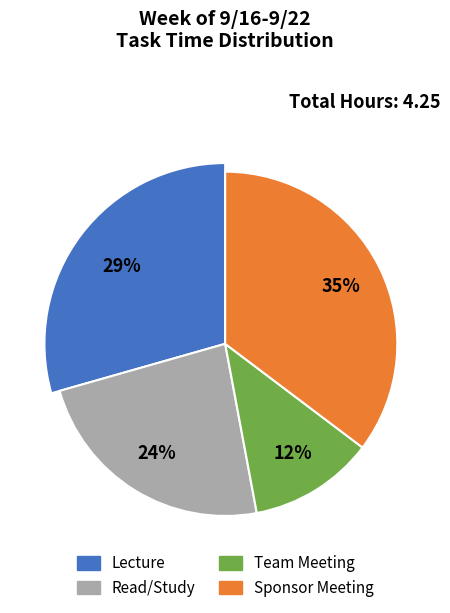

How many slices are in this pie chart?

4